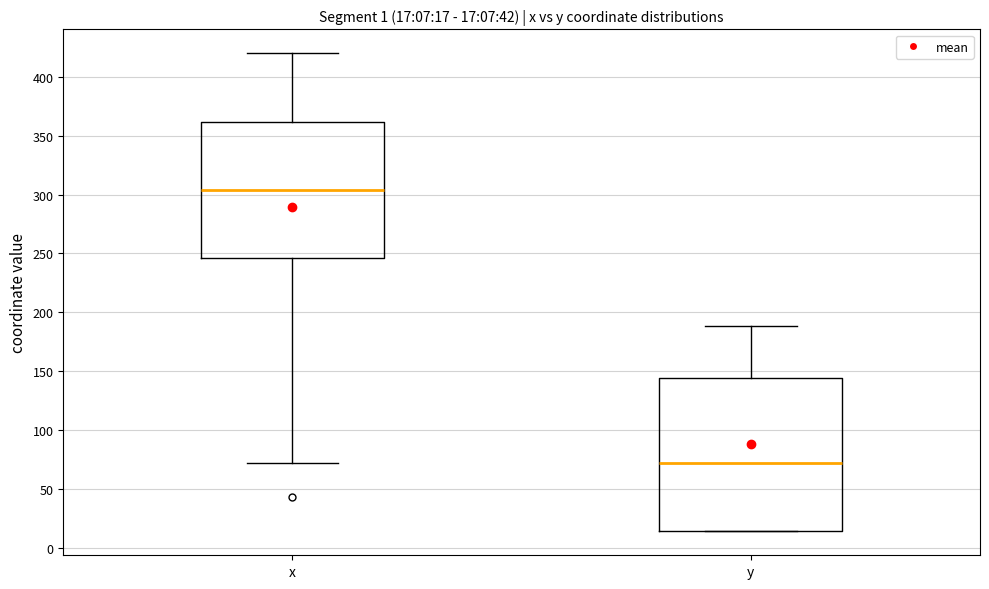

Which box's median line is the highest?

x